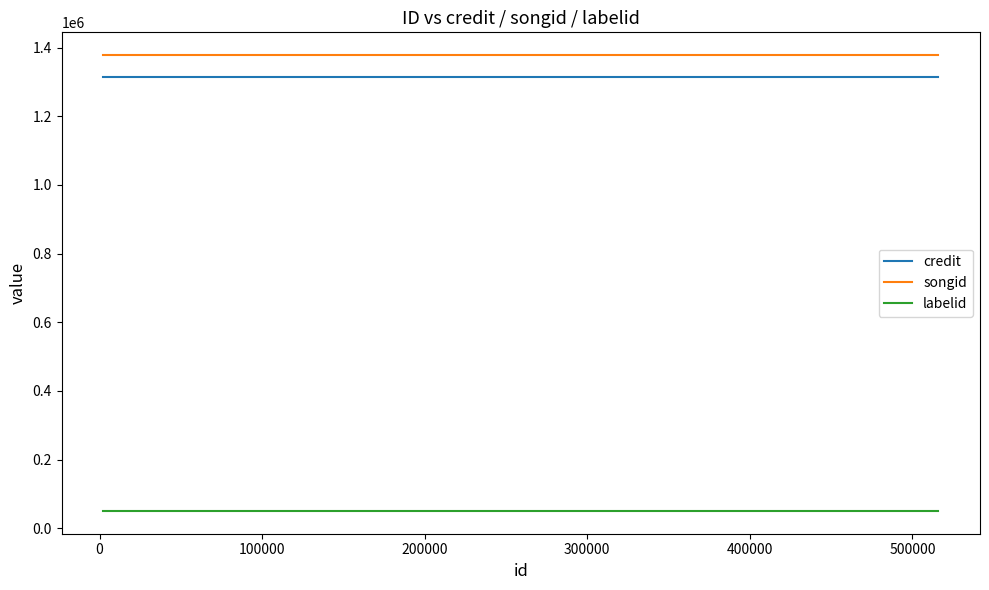

What is the minimum value for labelid?

50741